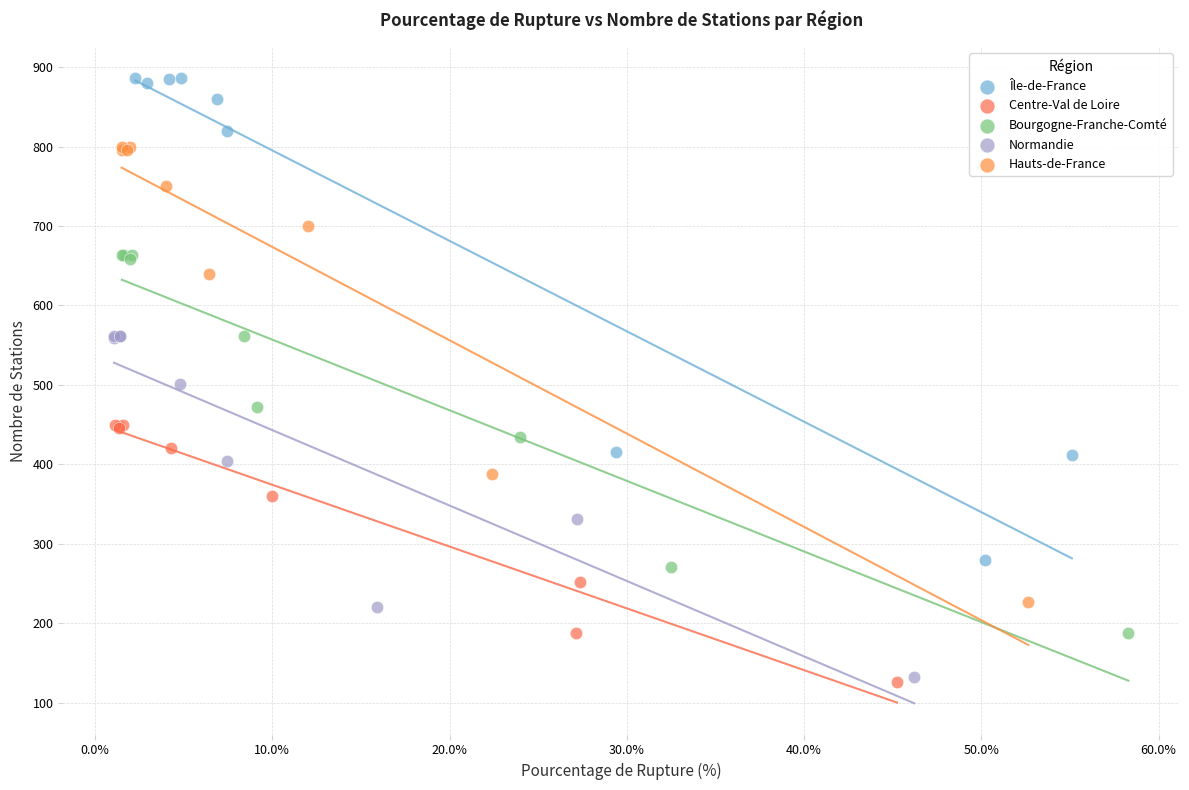

Which series reaches the maximum Y coordinate?

Île-de-France